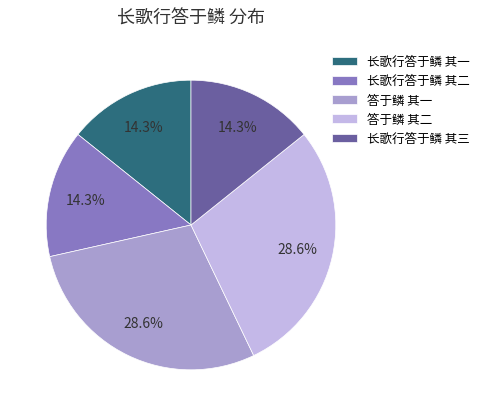

How many slices are in this pie chart?

5